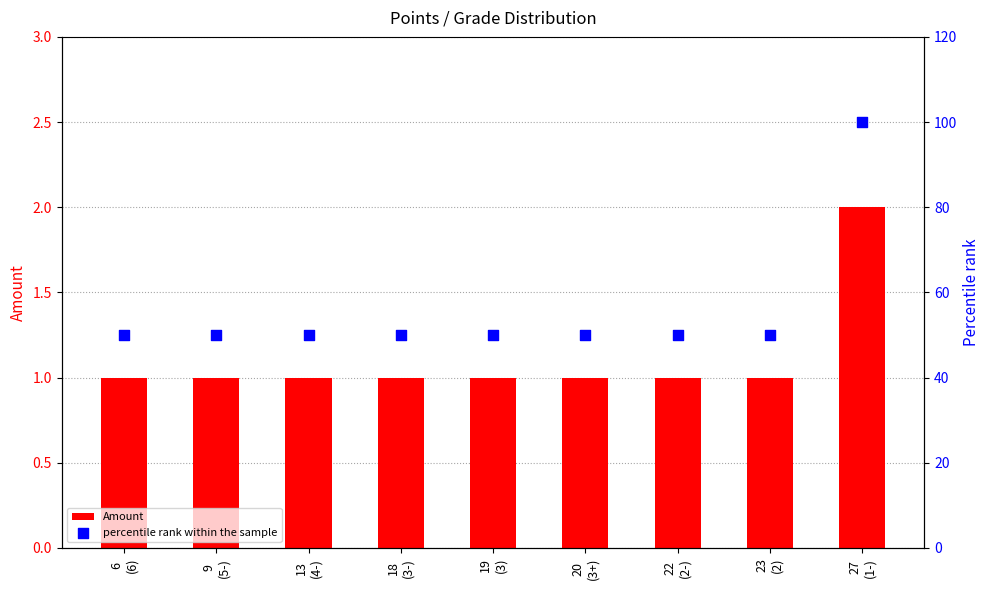

Which series contains the highest Y value?

percentile rank within the sample